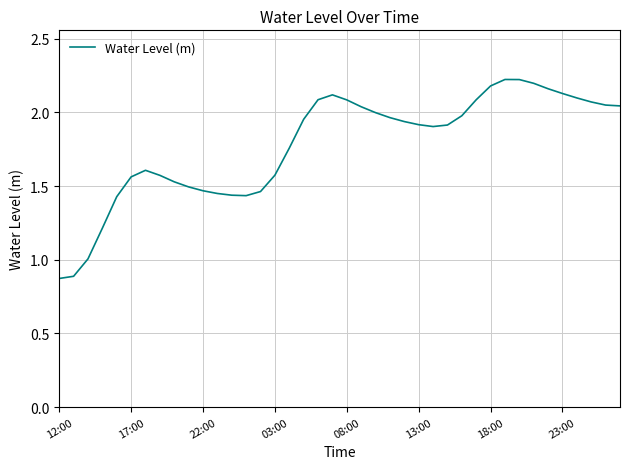

Does the chart display data point markers on the line(s)?

No